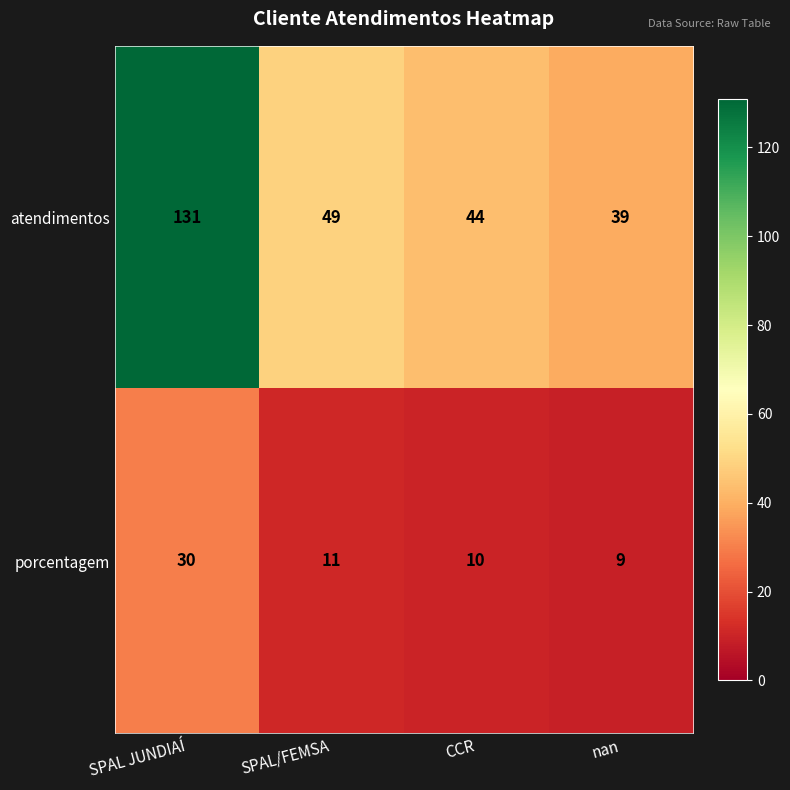

At how many categories does at least one series exceed 126?

1